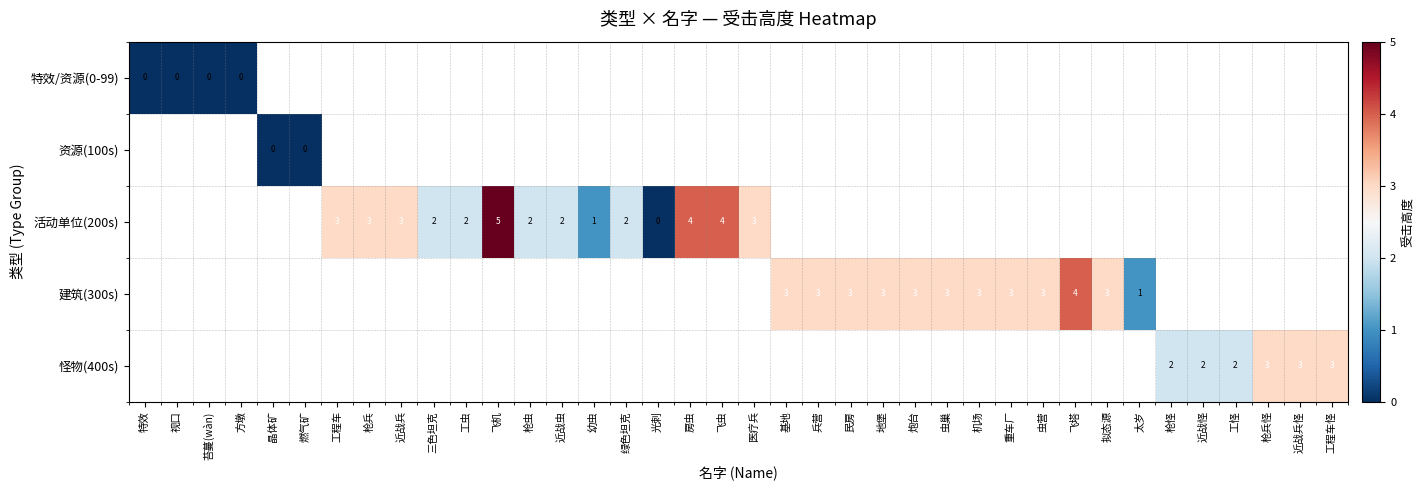

Is it true that 活动单位(200s) equals 3 at 医疗兵?

True